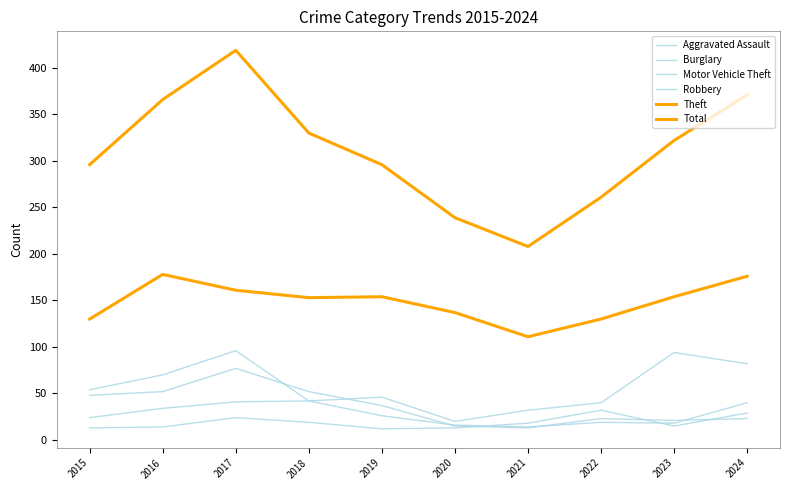

What value does the Motor Vehicle Theft series have at 2021, to the nearest 10?

30